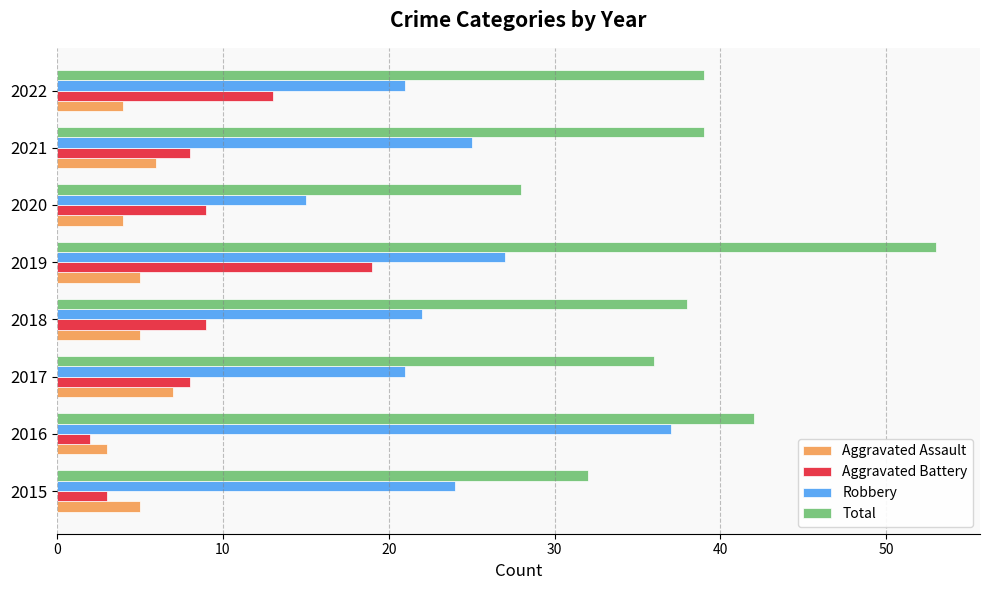

Between 2017 and 2020, which series saw the biggest shift?

Total